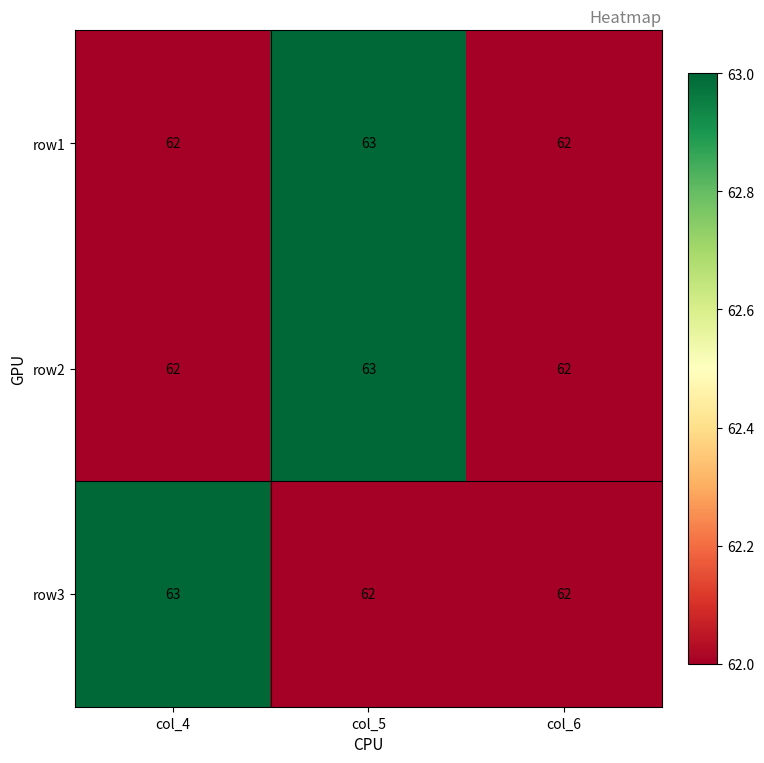

The row3 series shows 113 at col_4. True or false?

False